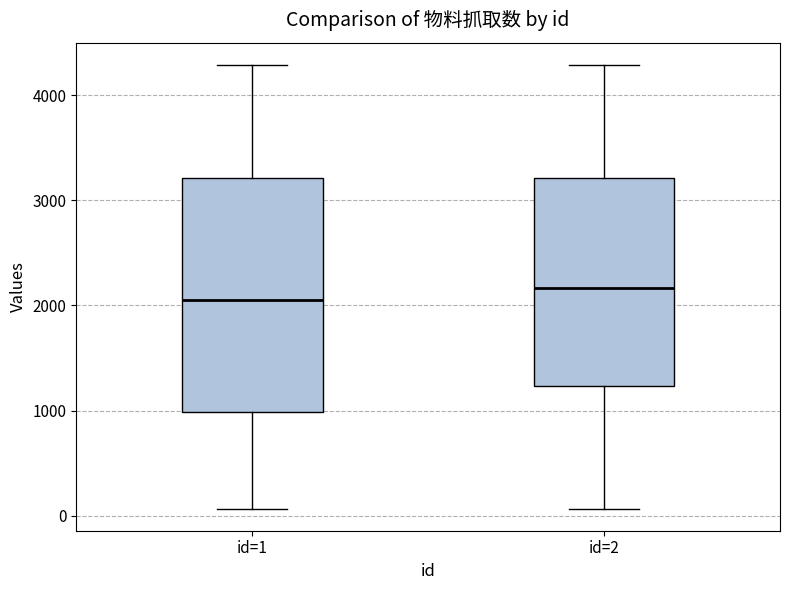

Which box is the tallest, from its lower edge to its upper edge?

id=1